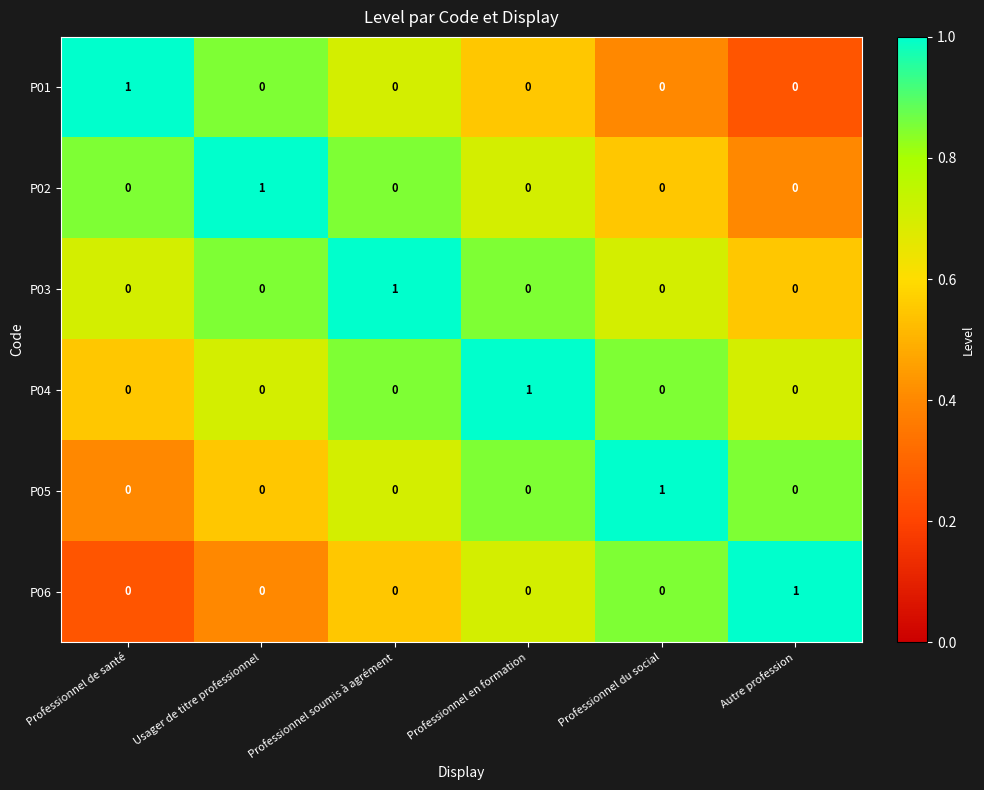

True or false: P05 has a value of 0 at Usager de titre professionnel.

True